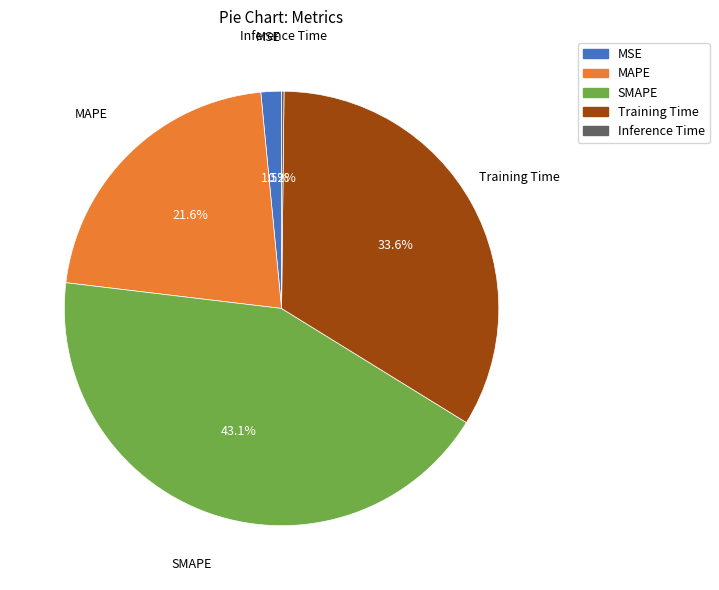

Is the sum of Training Time and SMAPE greater than half?

Yes